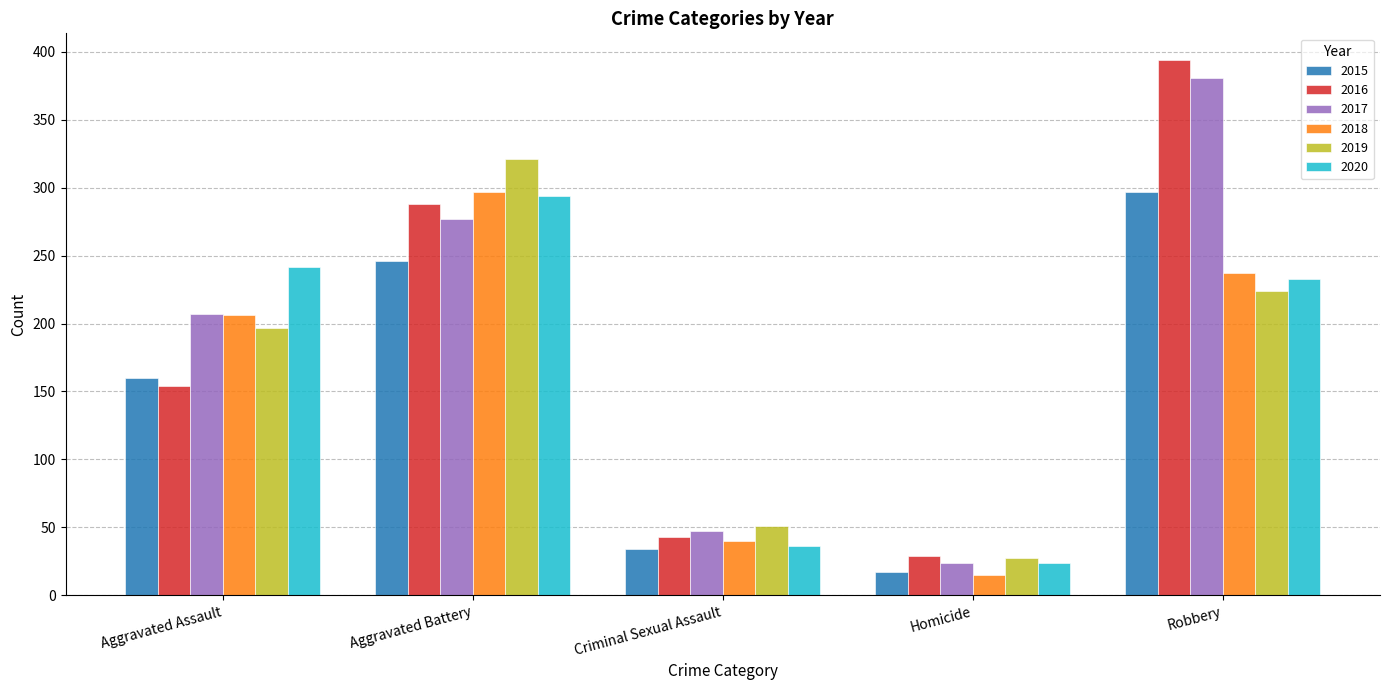

What is the maximum value for 2018?

297